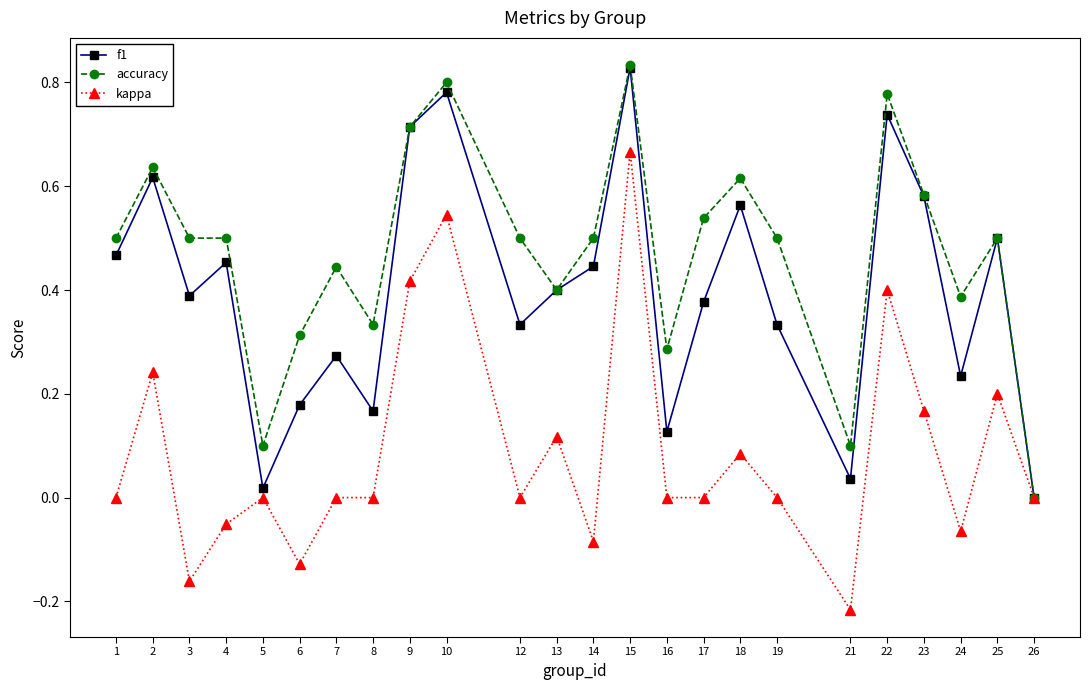

How many categories are shown in the chart?

24